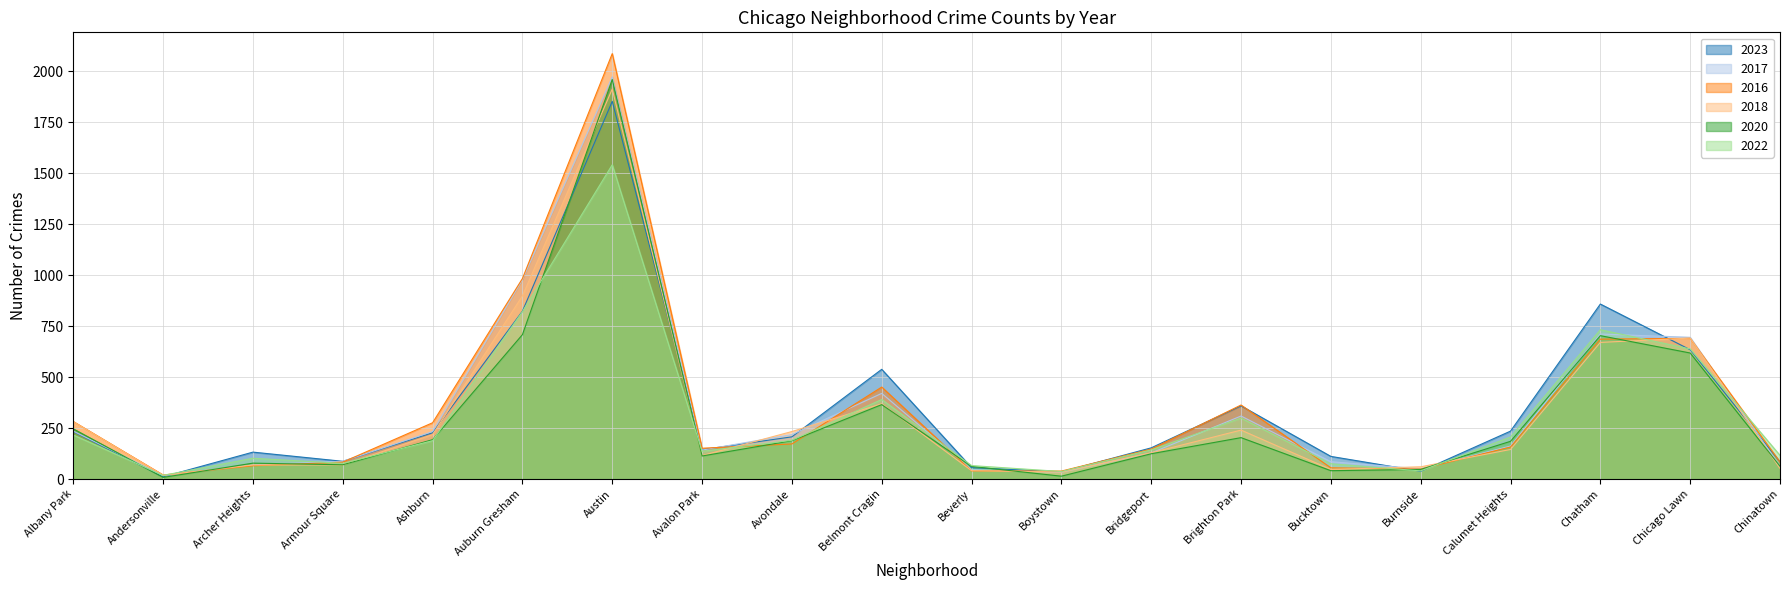

The 2022 series shows 136 at Avalon Park. True or false?

True